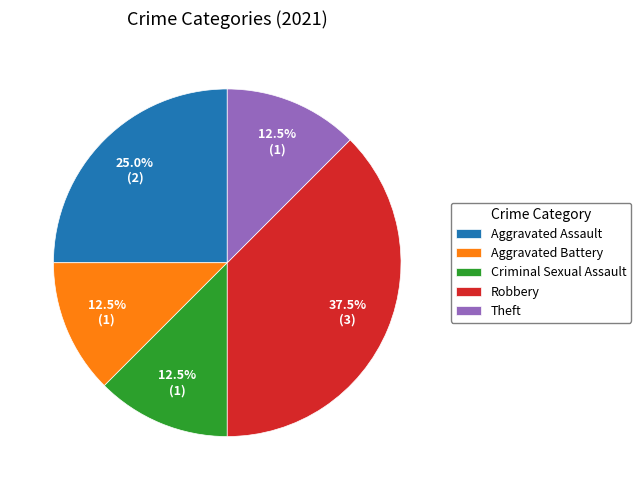

To the nearest percent, what is the difference between the largest and smallest slice percentages?

25%